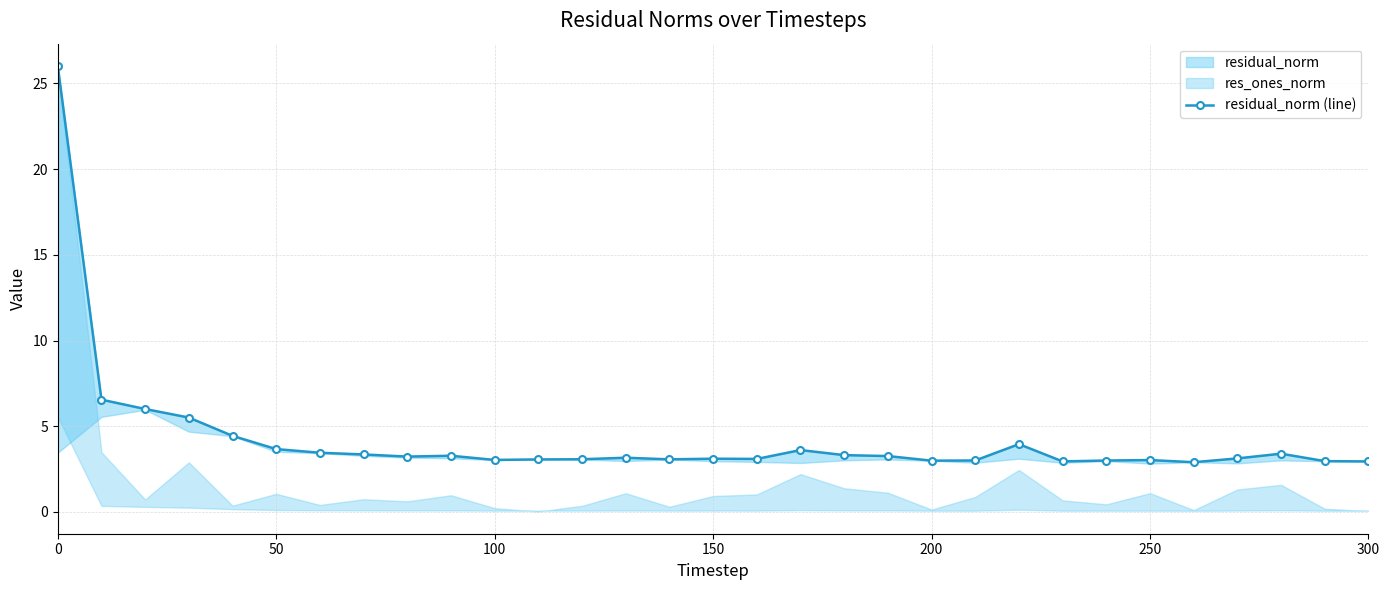

How many points are higher than both their immediate neighbors (excluding endpoints)?

7